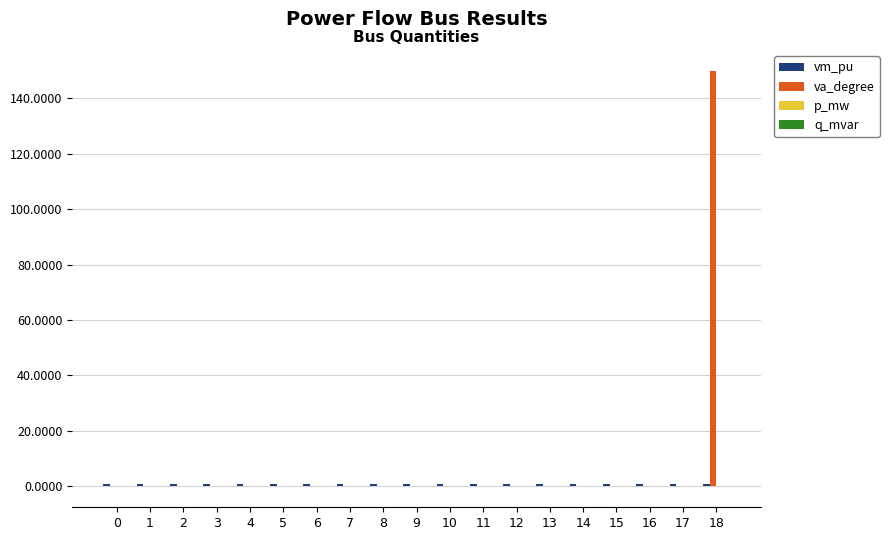

What is the highest value of the va_degree series?

150.0